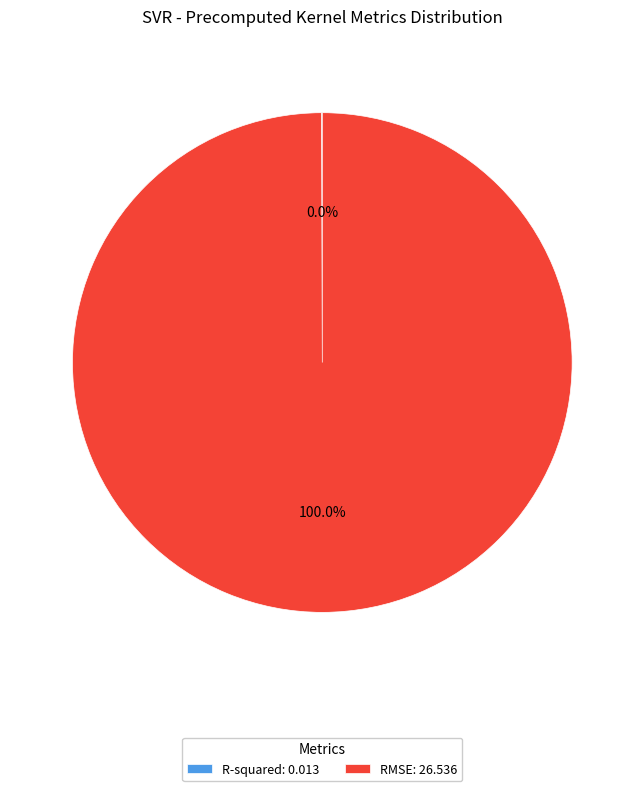

True or false: RMSE accounts for 100% of the total.

True